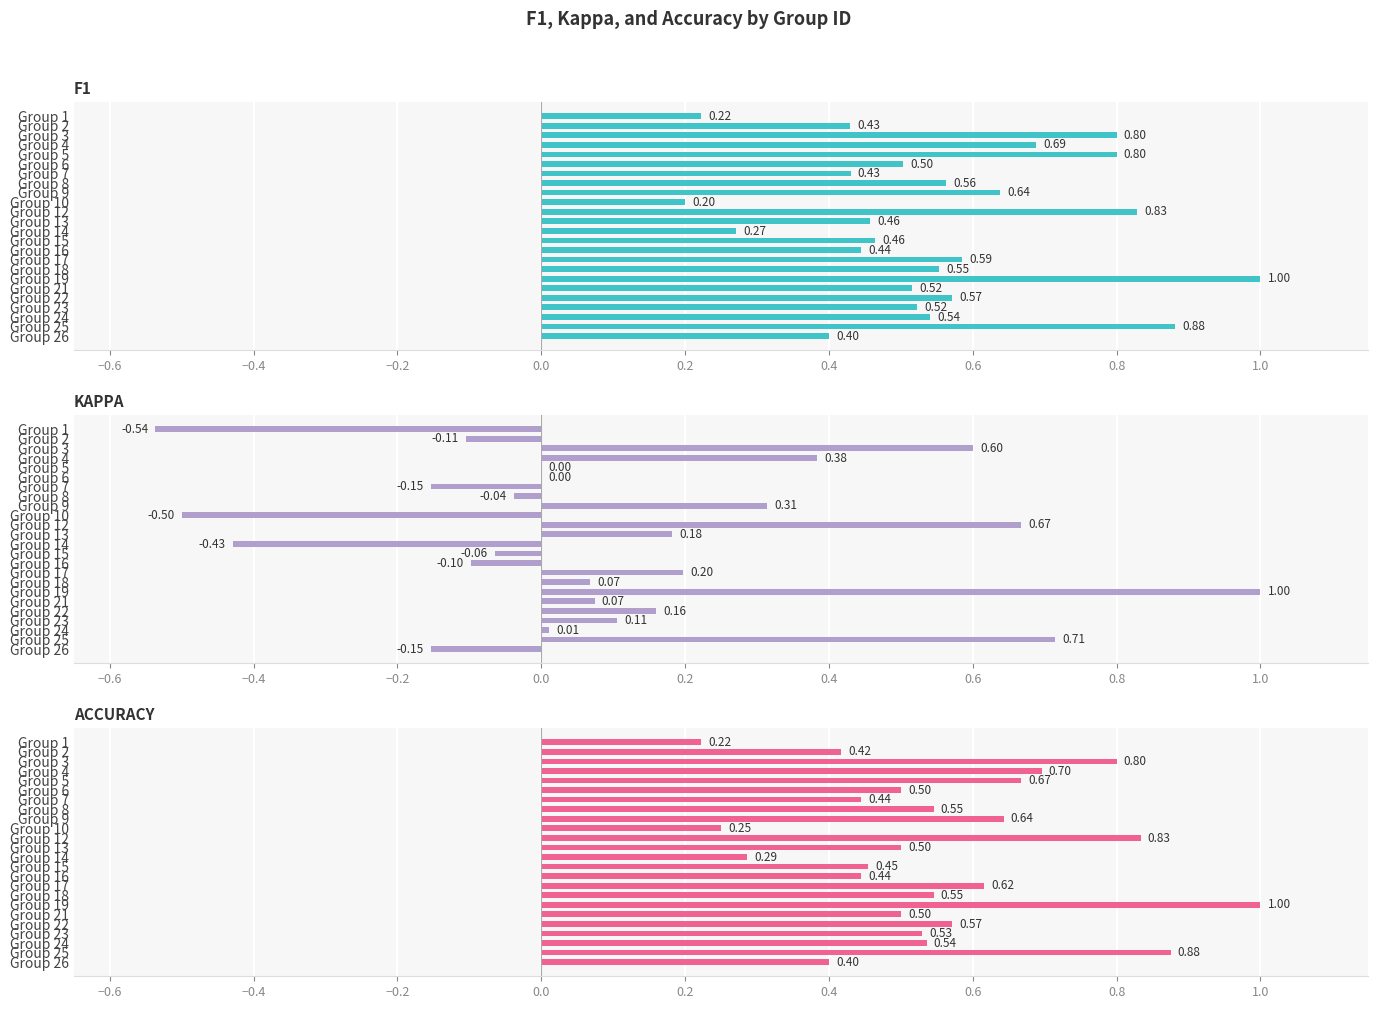

How many distinct data groups are displayed?

3